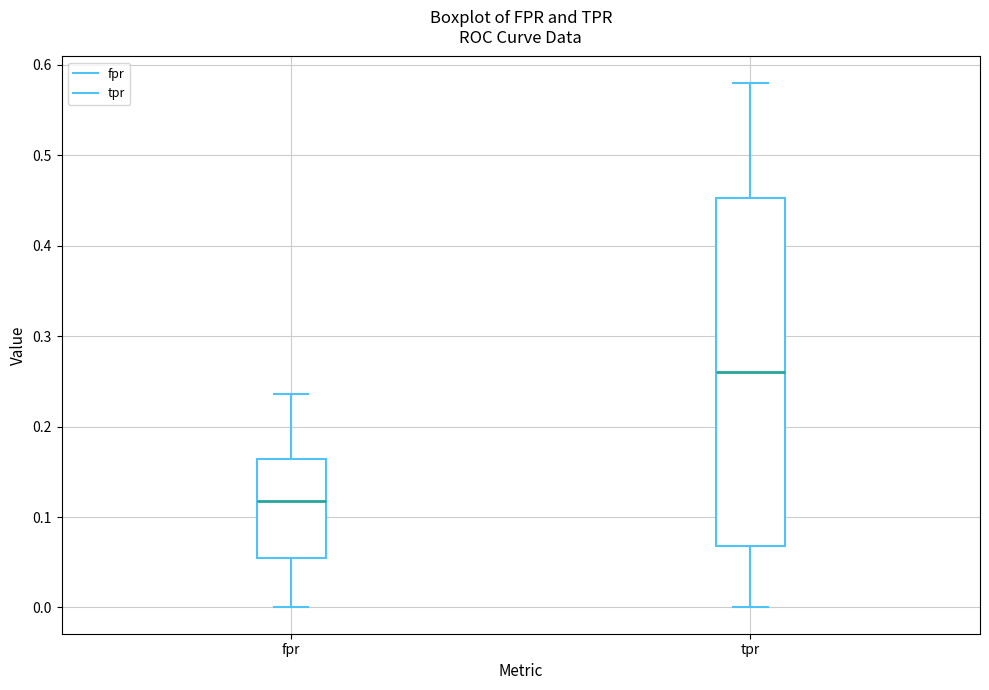

Which box is the tallest, from its lower edge to its upper edge?

tpr